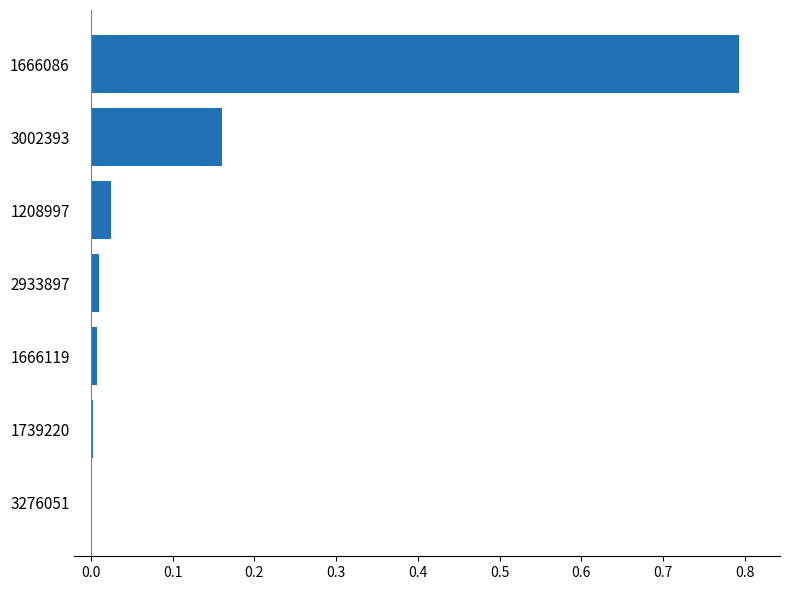

The chart shows a value of 1.0 at 1666086. True or false?

False